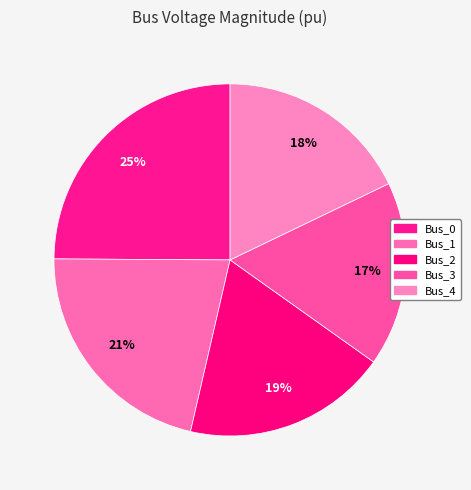

Combined, do Bus_1 and Bus_3 account for over 50%?

No